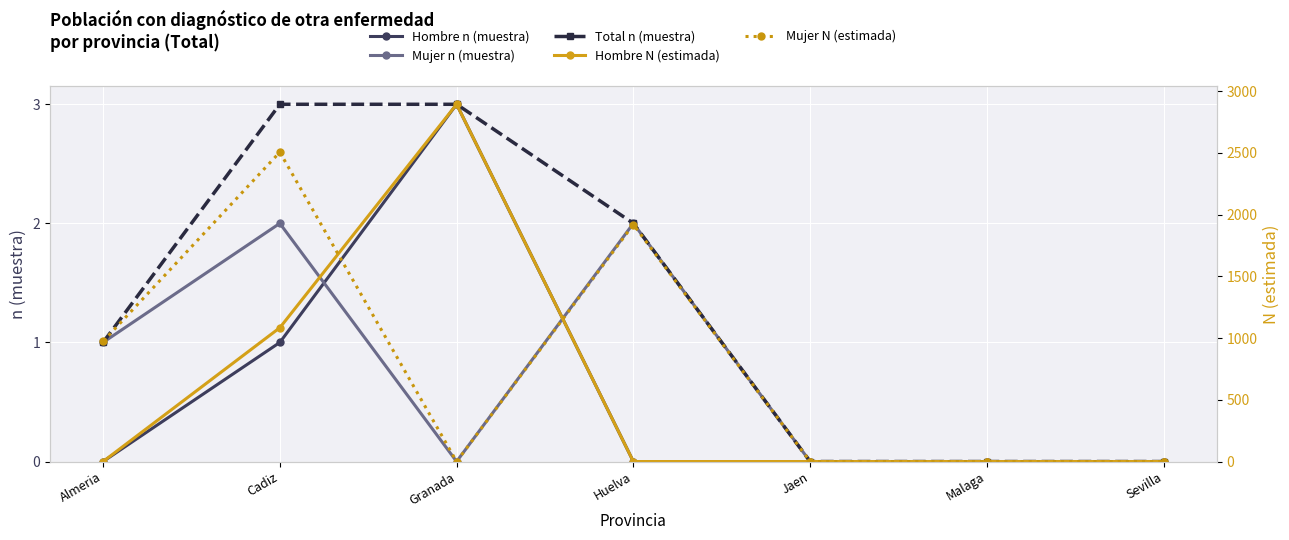

What is the label of the 5th point from the right?

Granada